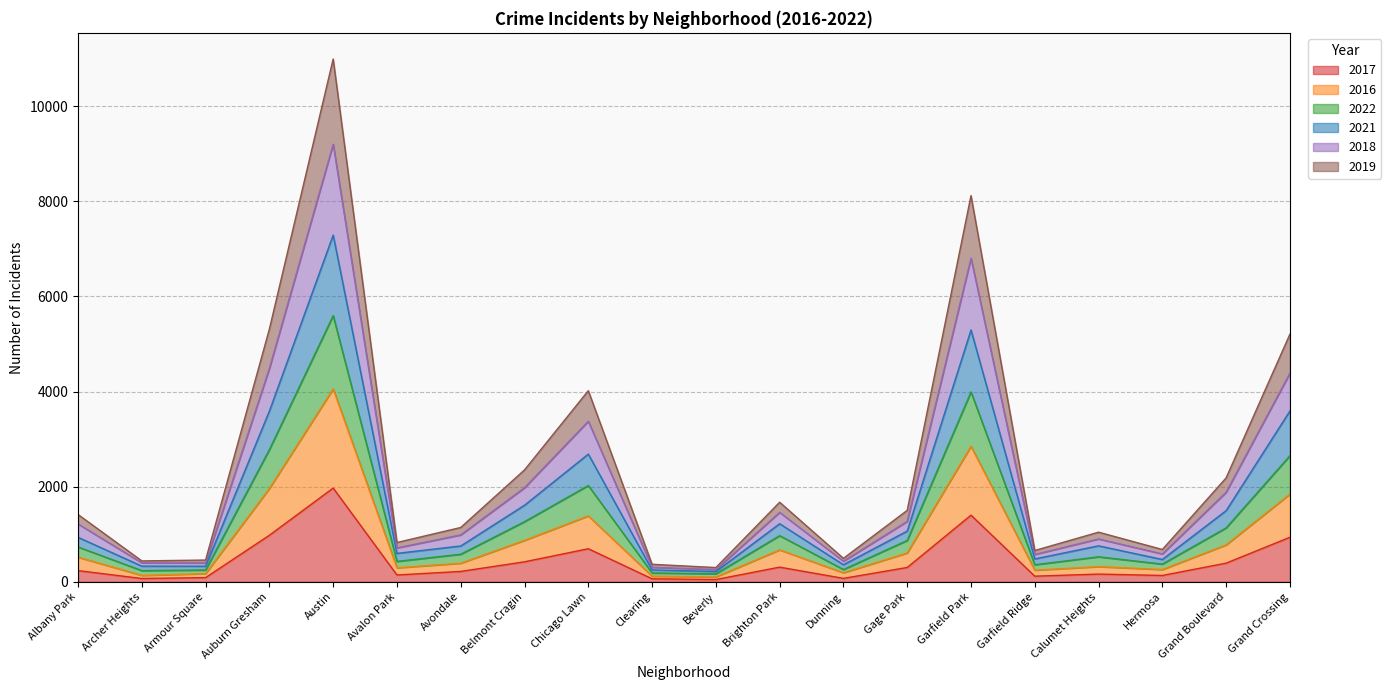

What is the total value across all series at Austin?

10995